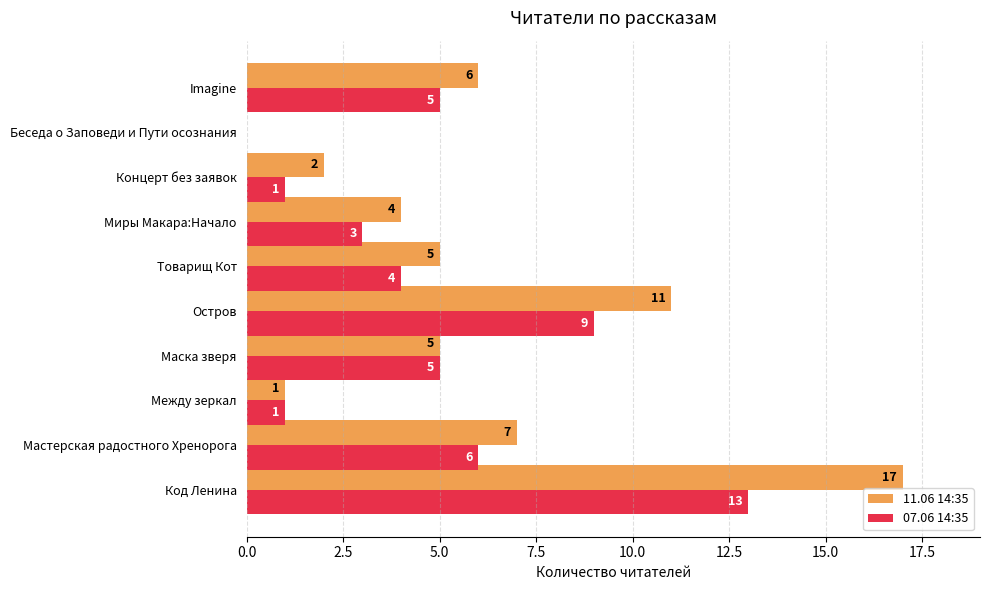

Is the value of 11.06 14:35 at Мастерская радостного Хренорога greater than the value of 07.06 14:35 at Код Ленина?

No